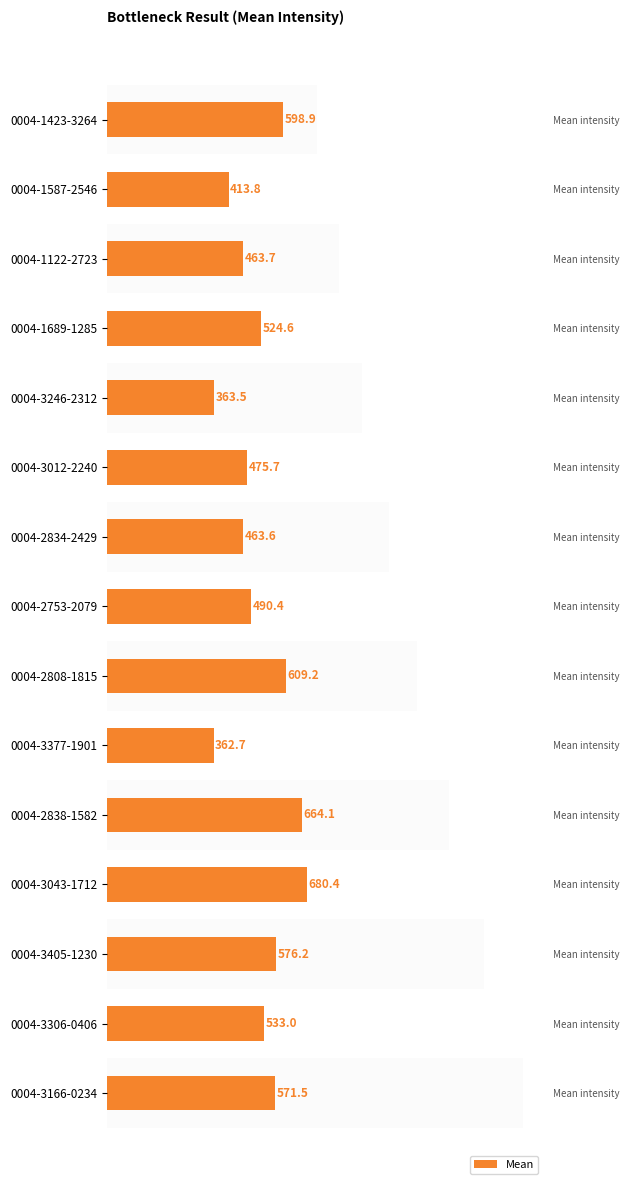

Reading left to right, list all the values displayed in this chart.

598.9	413.8	463.7	524.6	363.5	475.7	463.6	490.4	609.2	362.7	664.1	680.4	576.2	533.0	571.5